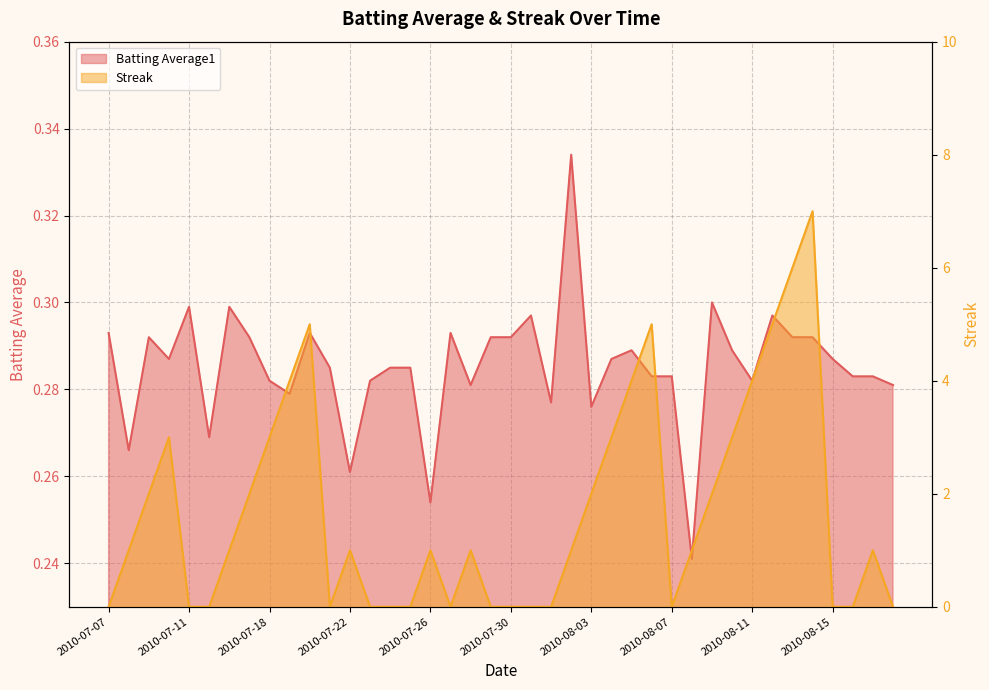

What is the label of the 31st point from the right?

2010-07-19